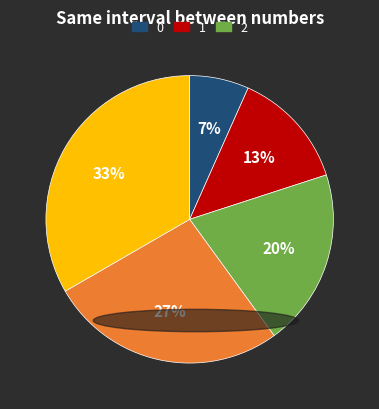

To the nearest percent, what is the average slice percentage?

20%